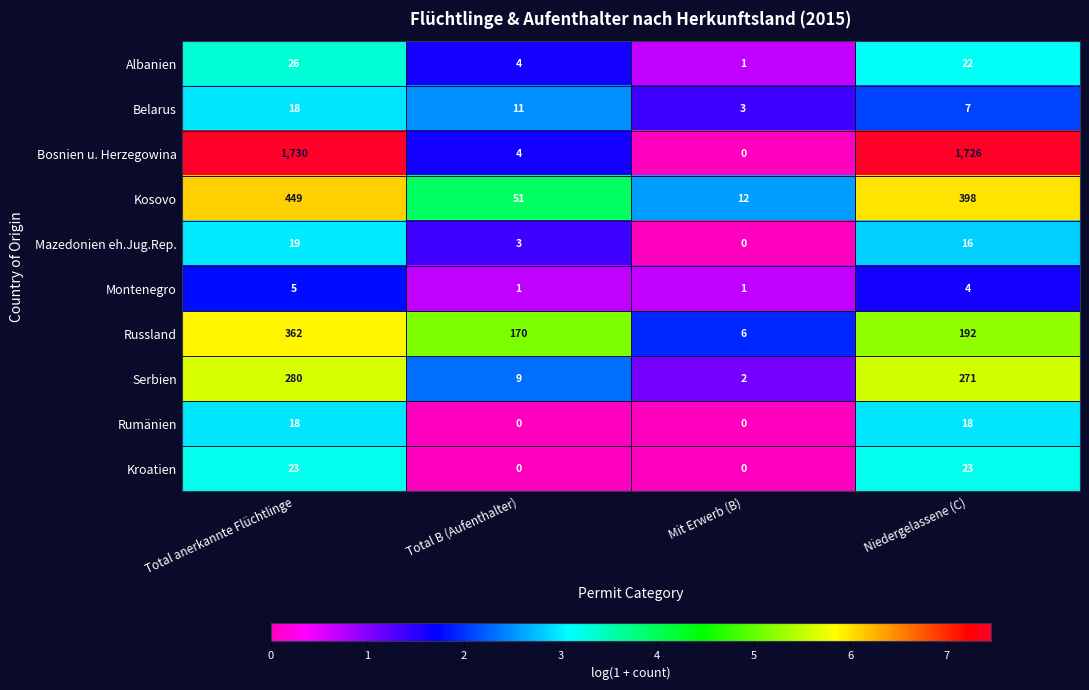

Which series has the widest spread of values?

Bosnien u. Herzegowina